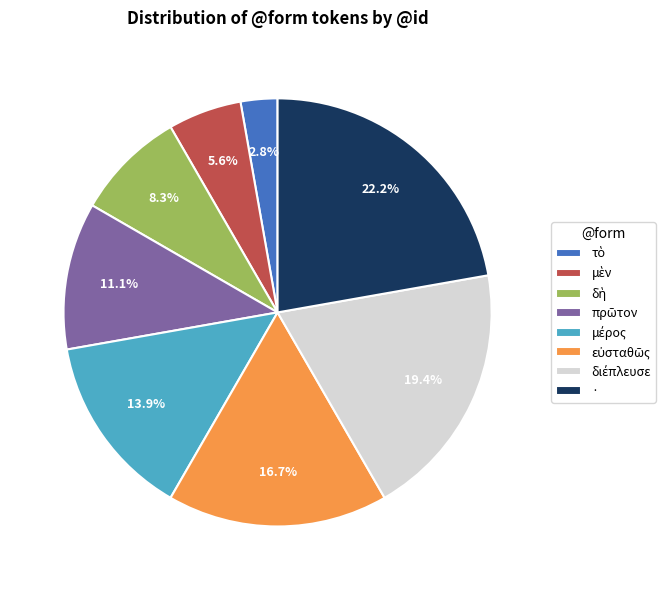

Is there any slice that represents more than half of the pie?

No